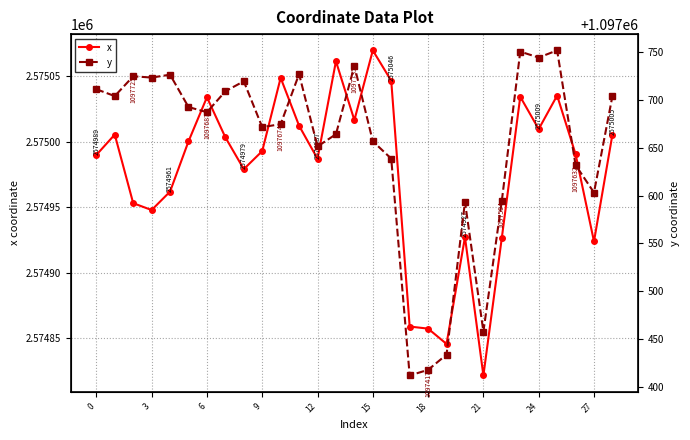

At 20, list the series in order from smallest to largest.

y, x